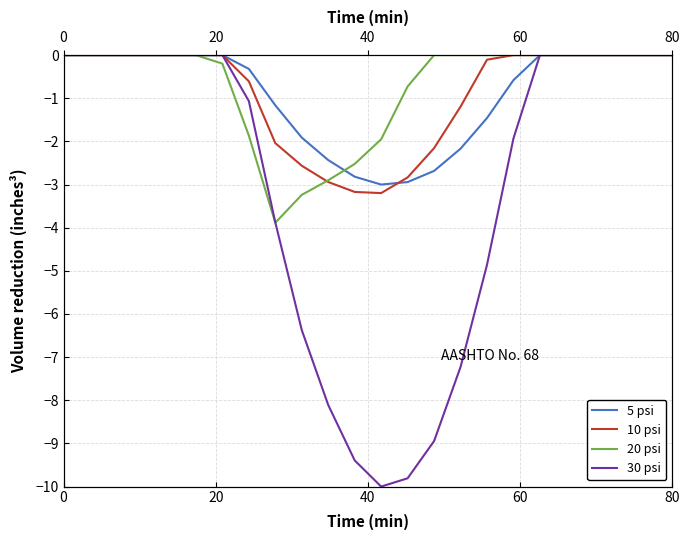

Which series ends up on top after the final intersection of 20 psi and 10 psi?

20 psi